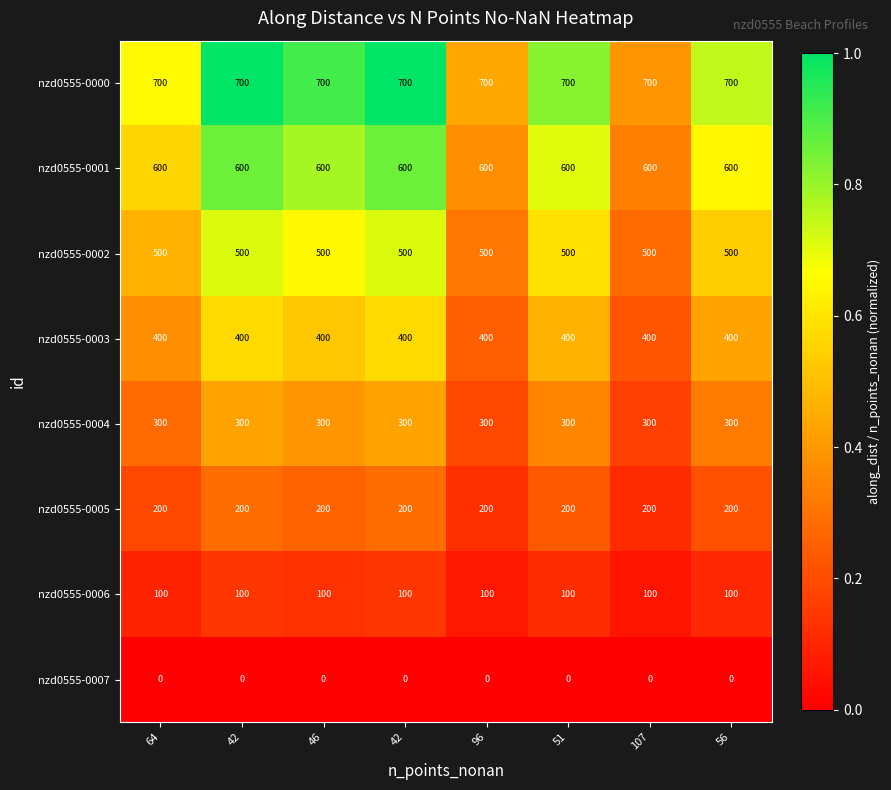

How many distinct data groups are displayed?

8